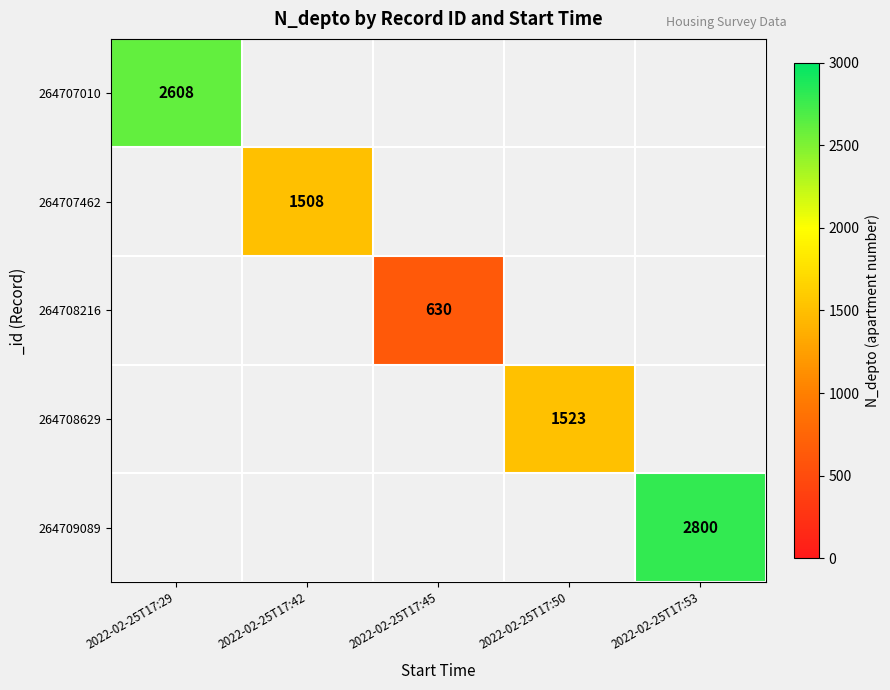

Which has a higher value, 2022-02-25T17:45 or 2022-02-25T17:53?

2022-02-25T17:53